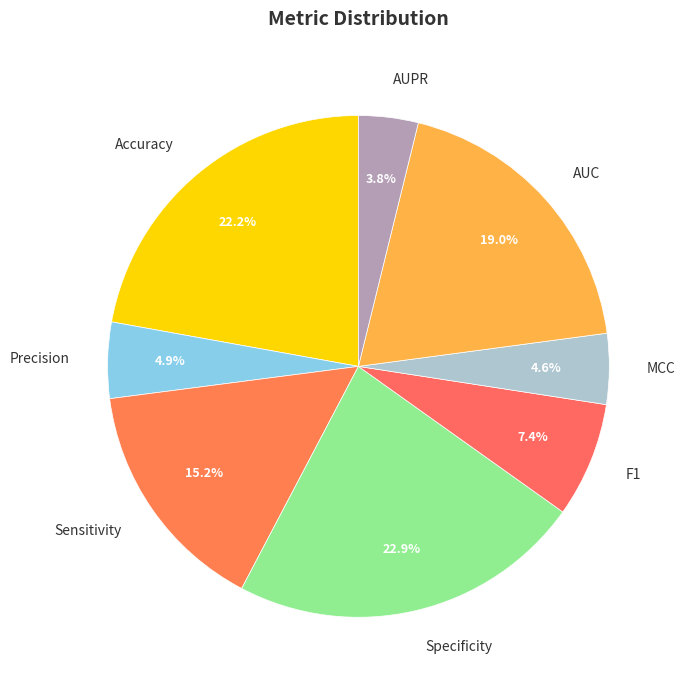

What is the largest slice in the pie chart?

Specificity